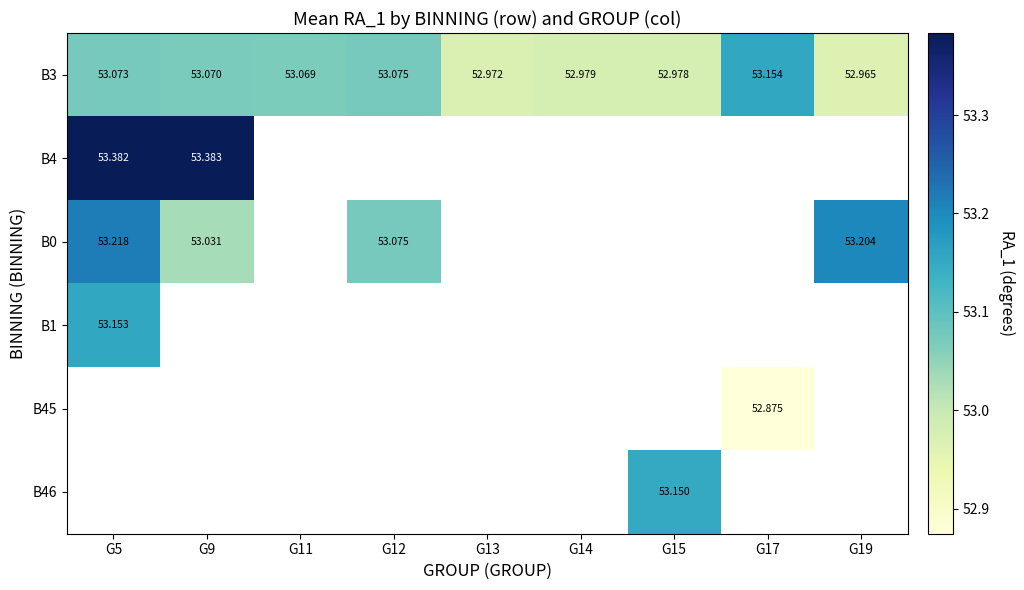

How many series are shown in this chart?

6